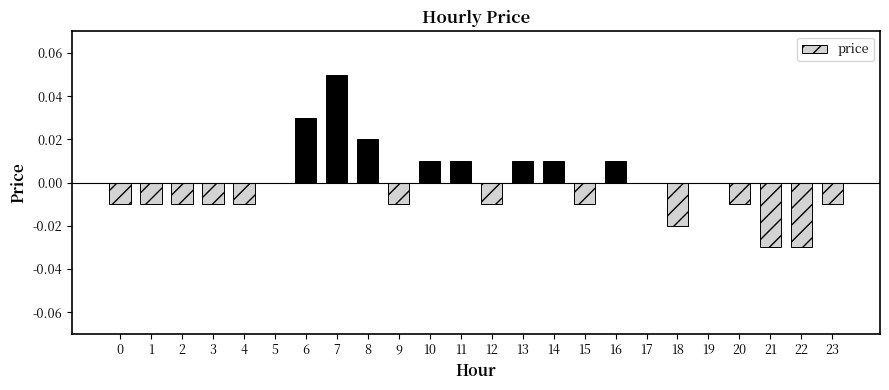

Count the number of data series in this chart.

1